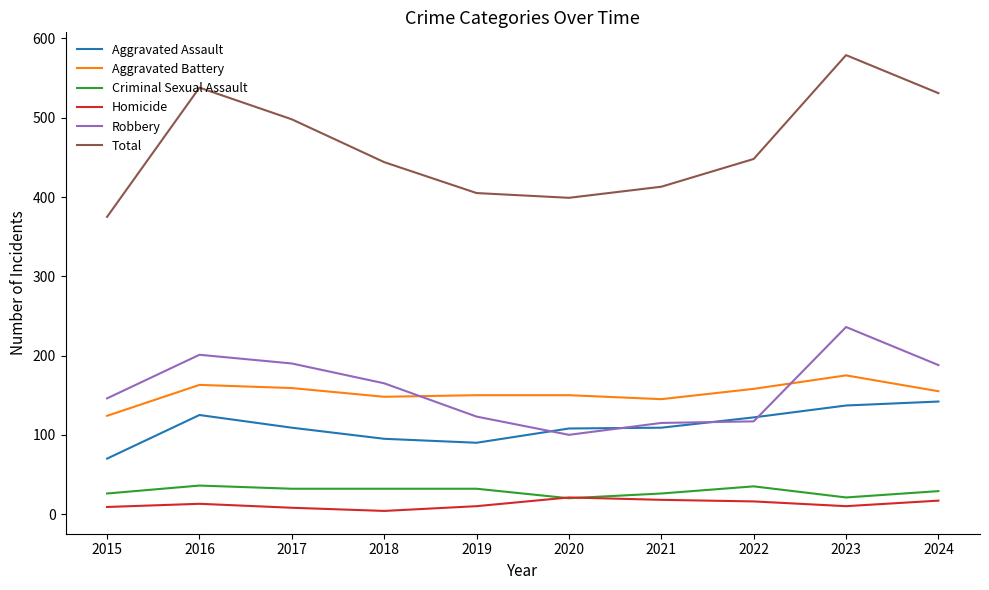

What is the lowest value of the Criminal Sexual Assault series?

20